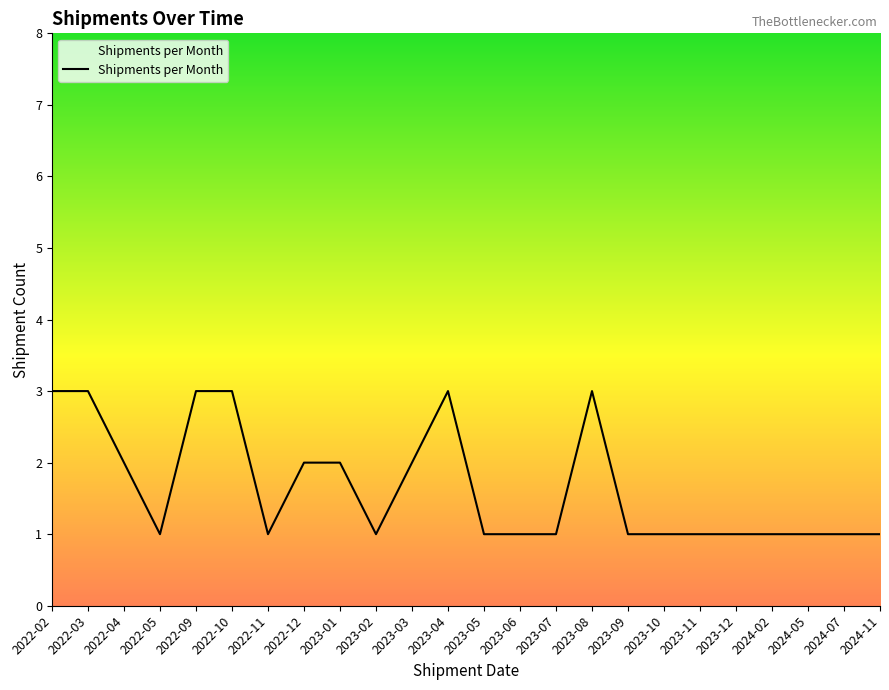

What position from the left is 2022-12?

8